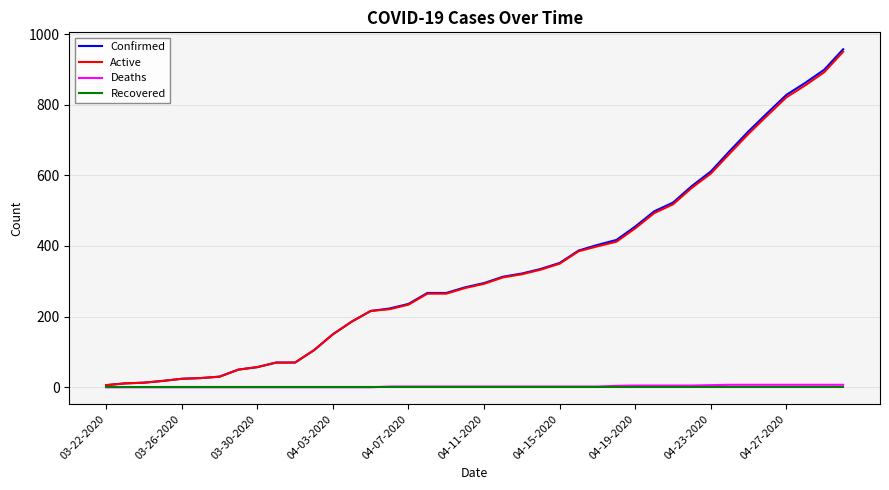

What is the maximum value shown in the chart?

957